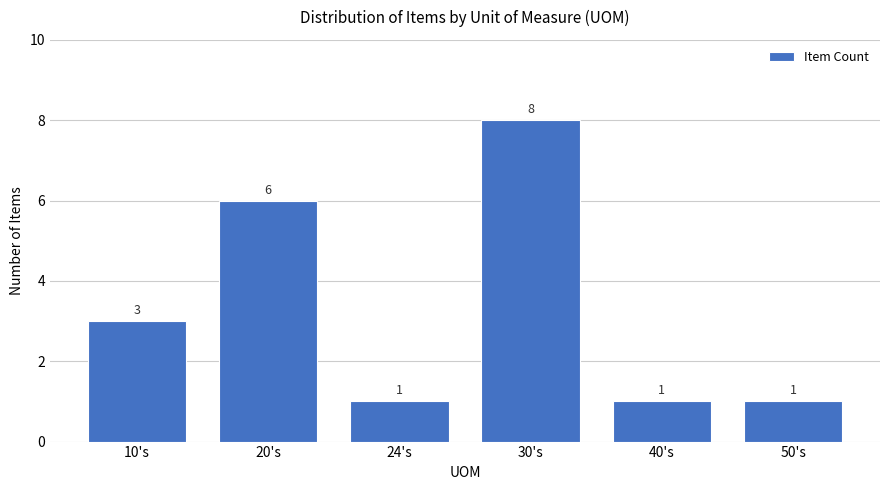

What is the difference between the second highest and minimum values?

5